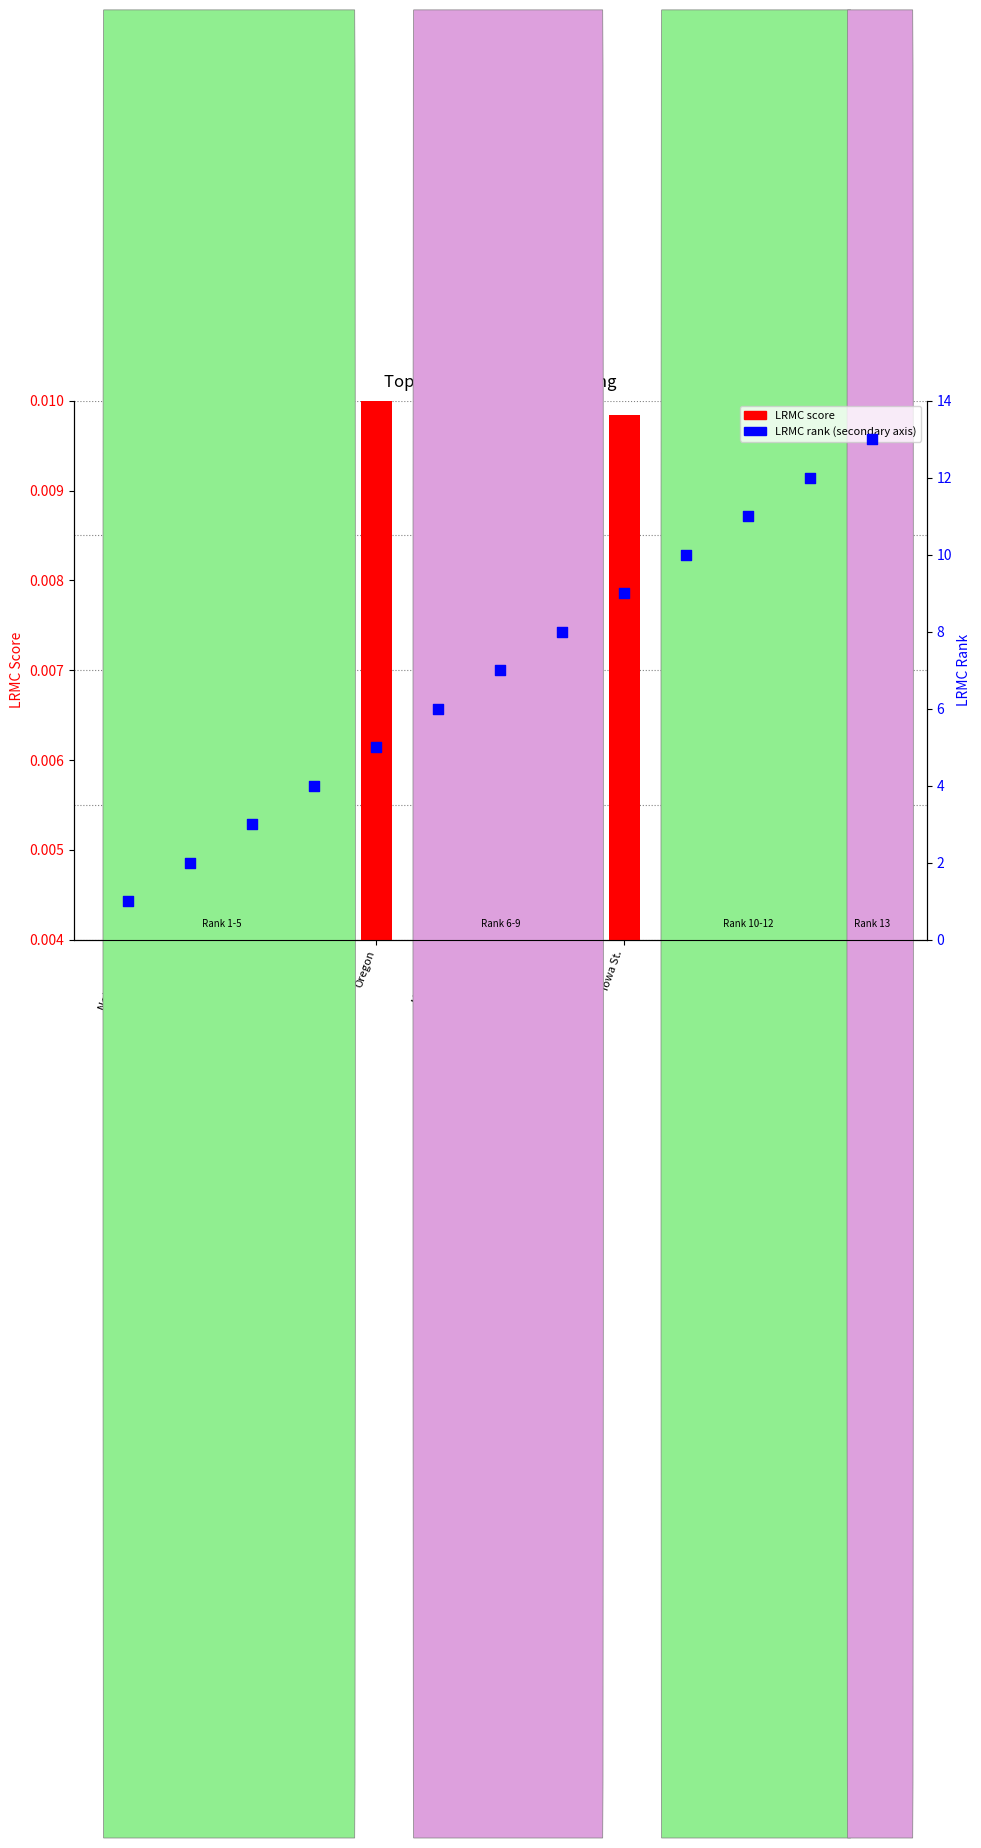

Which series reaches the maximum Y coordinate?

LRMC rank